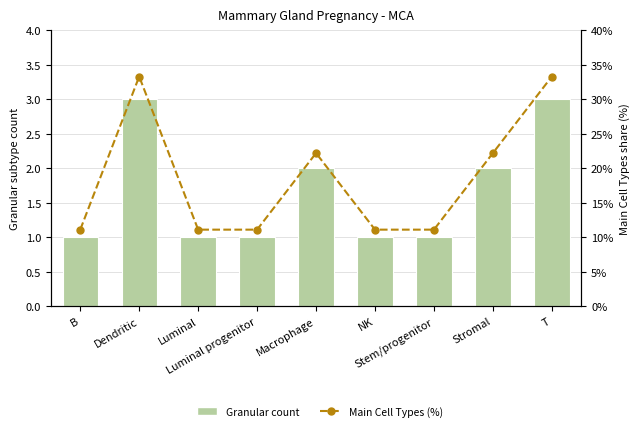

What is the difference between the highest and lowest values at Macrophage?

20.2